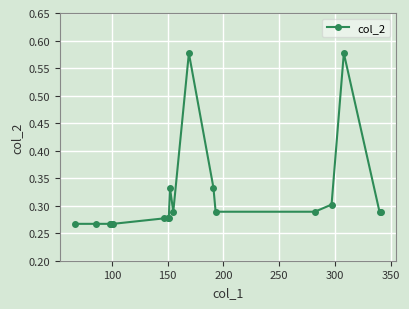

What is the sum of all values?

6.0